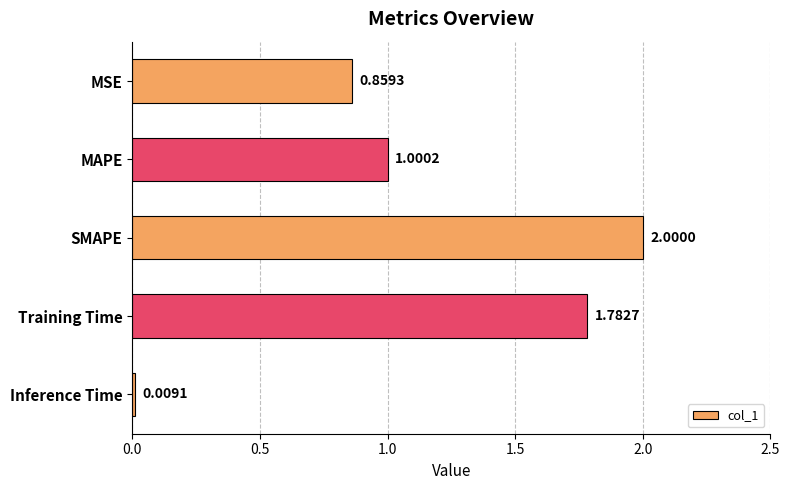

Where is the data nearest to the value 1?

MAPE